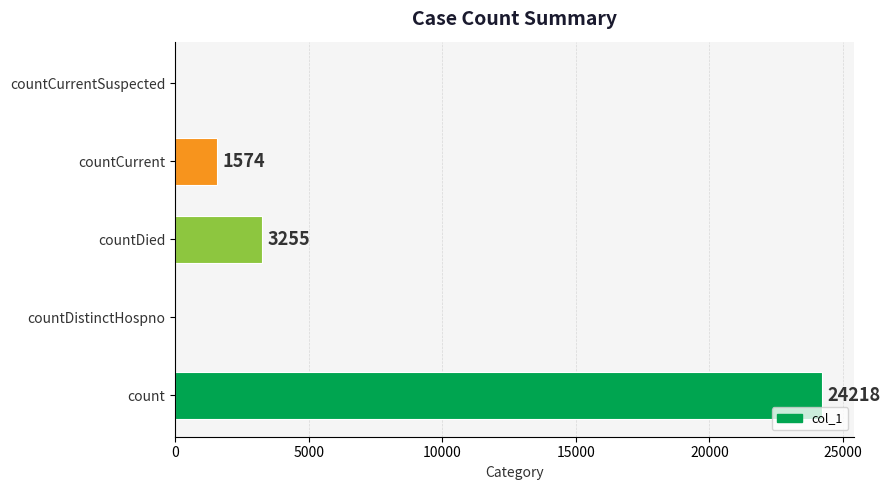

Read the value at countCurrent, to the nearest 50.

1550